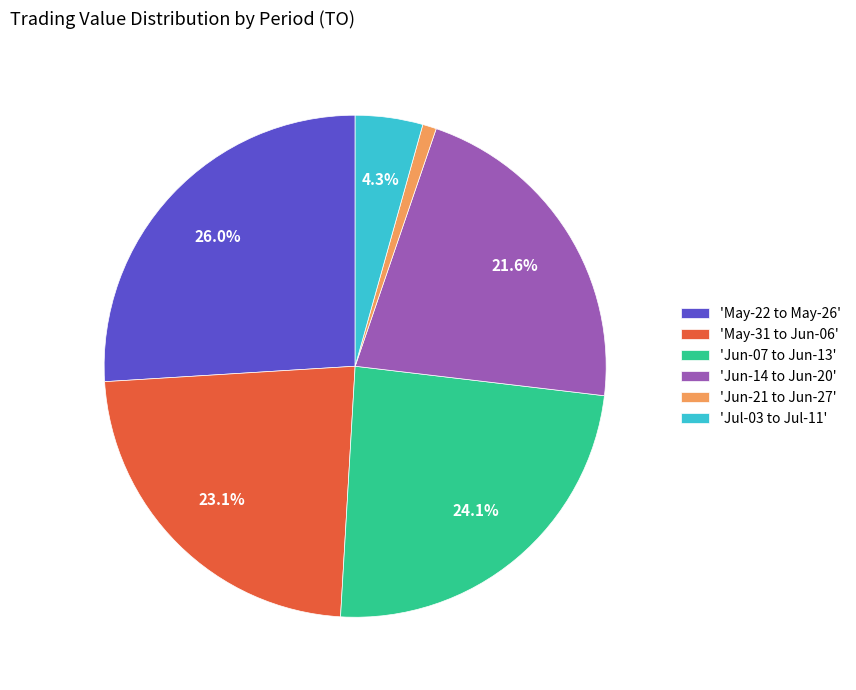

Is 'Jun-14 to Jun-20' the majority of the pie?

No